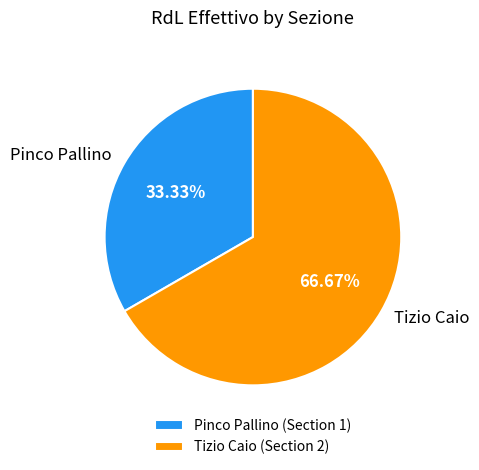

Which slice is the largest?

Tizio Caio